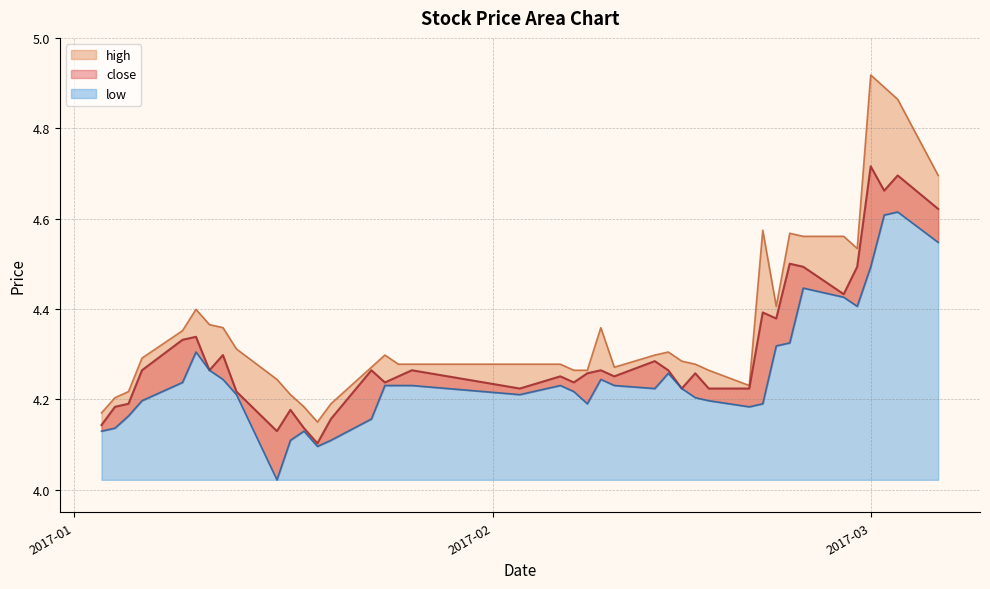

True or false: close has a value of 5.9 at 2017-01-20.

False